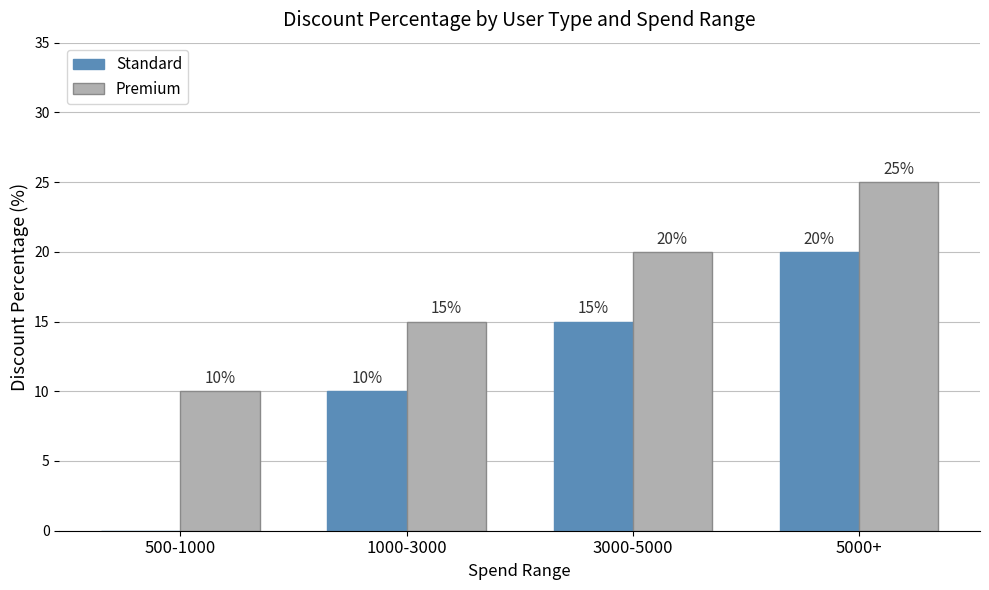

What is the sum of all Premium values?

70